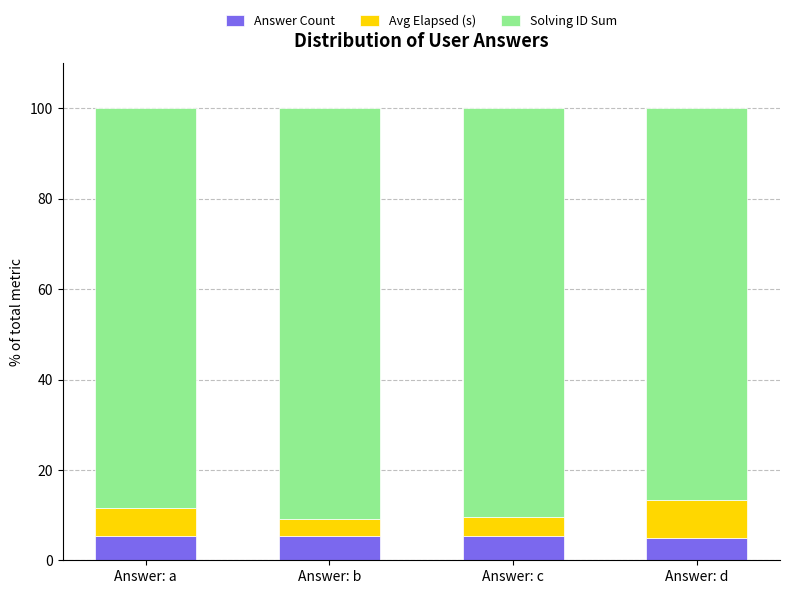

True or false: Answer Count has a value of 1.7 at Answer: c.

False